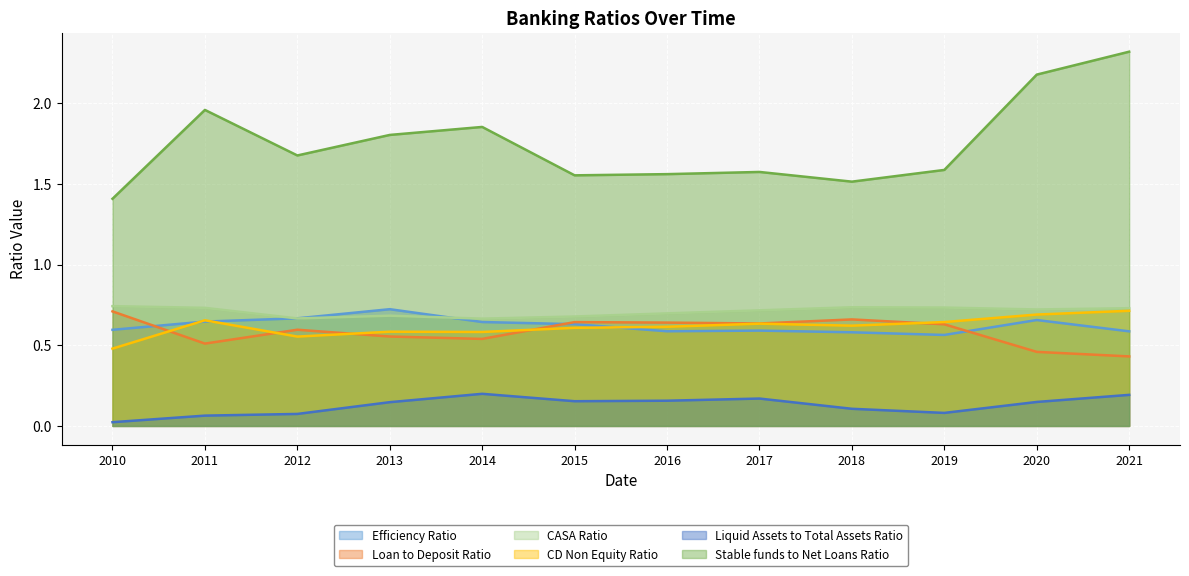

Reading left to right, extract all data points from this chart.

Efficiency Ratio: 0.6	0.6	0.7	0.7	0.6	0.6	0.6	0.6	0.6	0.6	0.7	0.6
Loan to Deposit Ratio: 0.7	0.5	0.6	0.6	0.5	0.6	0.6	0.6	0.7	0.6	0.5	0.4
CASA Ratio: 0.7	0.7	0.7	0.7	0.7	0.7	0.7	0.7	0.7	0.7	0.7	0.7
CD Non Equity Ratio: 0.5	0.7	0.6	0.6	0.6	0.6	0.6	0.6	0.6	0.6	0.7	0.7
Liquid Assets to Total Assets Ratio: 0.0	0.1	0.1	0.1	0.2	0.2	0.2	0.2	0.1	0.1	0.1	0.2
Stable funds to Net Loans Ratio: 1.4	2.0	1.7	1.8	1.9	1.6	1.6	1.6	1.5	1.6	2.2	2.3